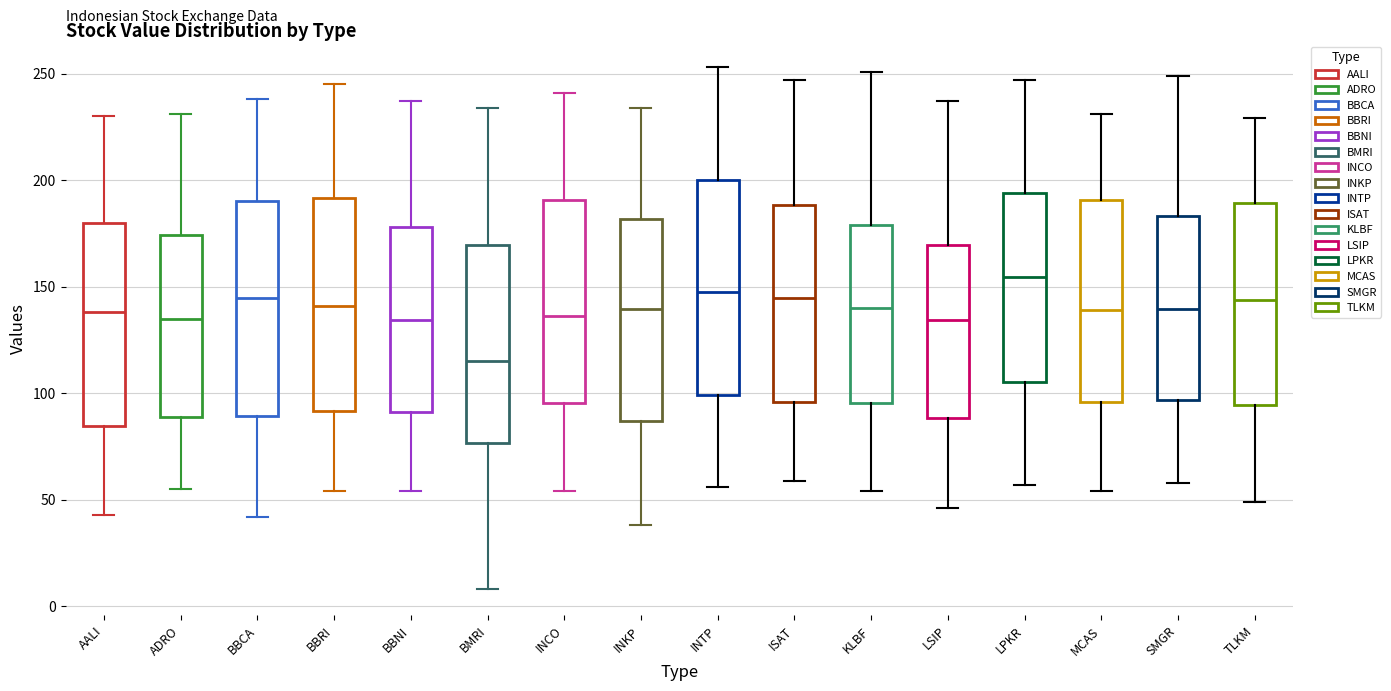

Reading left to right, transcribe this box plot: for each box, give where its median line is, the range the box spans, and where its two whiskers end, as read against the y-axis. The values are not printed on the chart, so give them approximately, as read against the axis.

AALI: median 140, box 85 to 180, whiskers 45 to 230
ADRO: median 135, box 90 to 175, whiskers 55 to 230
BBCA: median 145, box 90 to 190, whiskers 40 to 240
BBRI: median 140, box 90 to 190, whiskers 55 to 245
BBNI: median 135, box 90 to 180, whiskers 55 to 235
BMRI: median 115, box 75 to 170, whiskers 10 to 235
INCO: median 135, box 95 to 190, whiskers 55 to 240
INKP: median 140, box 85 to 180, whiskers 40 to 235
INTP: median 150, box 100 to 200, whiskers 55 to 255
ISAT: median 145, box 95 to 190, whiskers 60 to 245
KLBF: median 140, box 95 to 180, whiskers 55 to 250
LSIP: median 135, box 90 to 170, whiskers 45 to 235
LPKR: median 155, box 105 to 195, whiskers 55 to 245
MCAS: median 140, box 95 to 190, whiskers 55 to 230
SMGR: median 140, box 95 to 185, whiskers 60 to 250
TLKM: median 145, box 95 to 190, whiskers 50 to 230